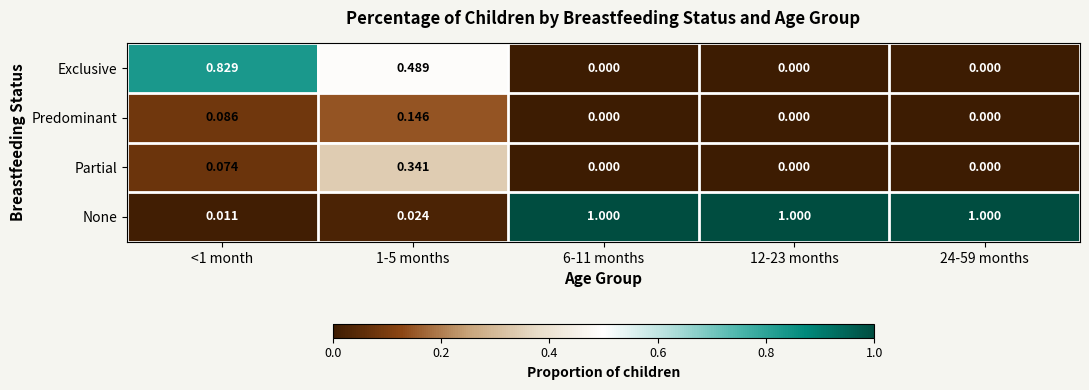

Rank the series by their maximum value, from lowest to highest.

Predominant, Partial, Exclusive, None